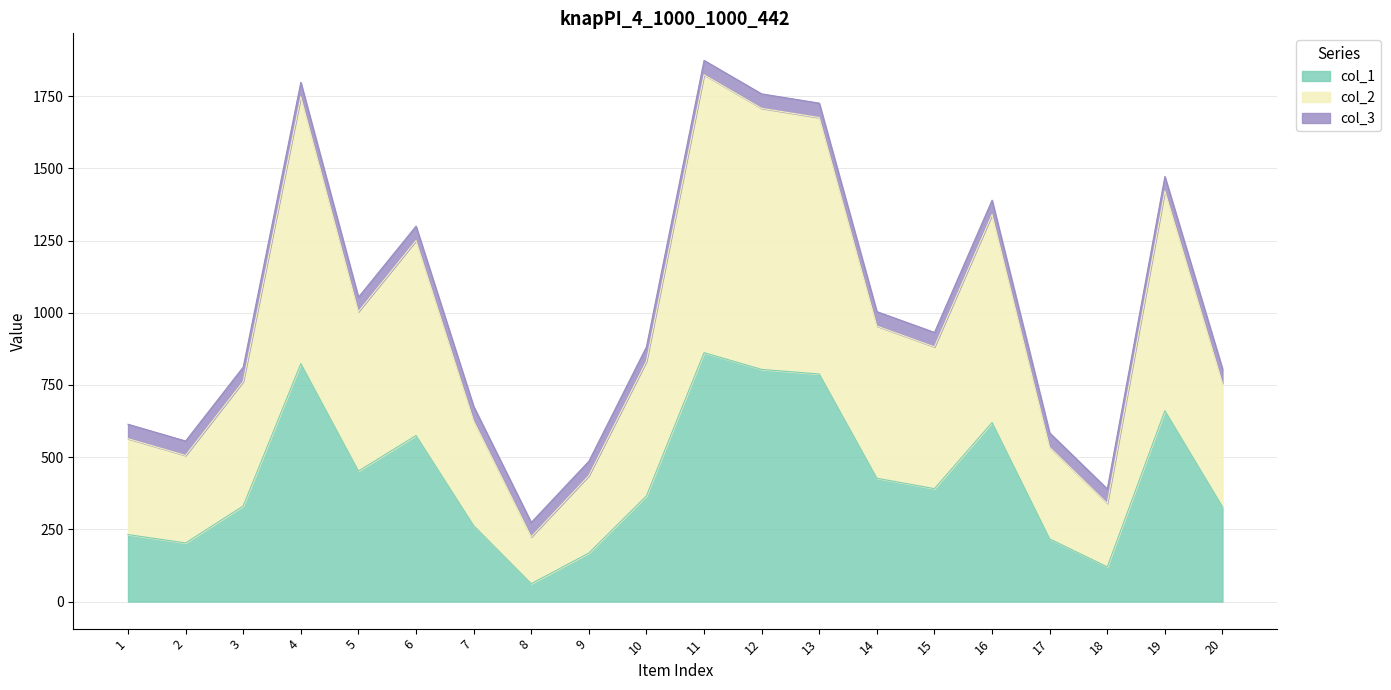

True or false: col_1 and col_2 cross at least once.

False